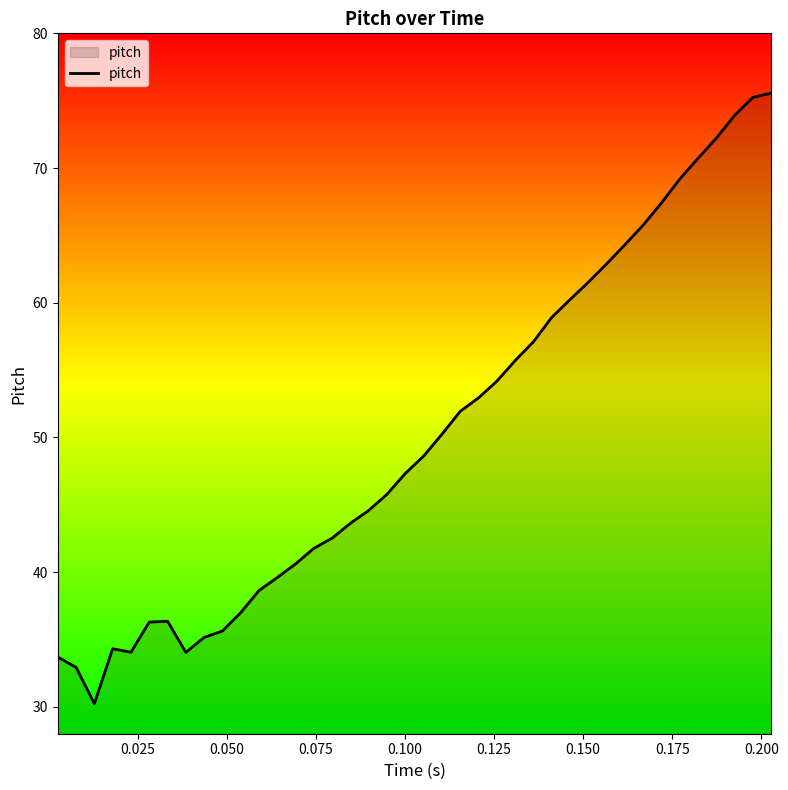

What is the smallest value displayed?

30.2